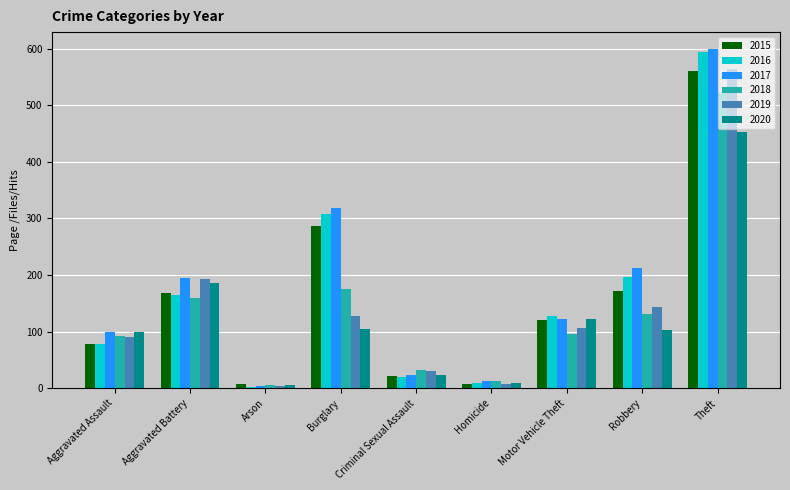

Read the 2015 value at Aggravated Assault.

79